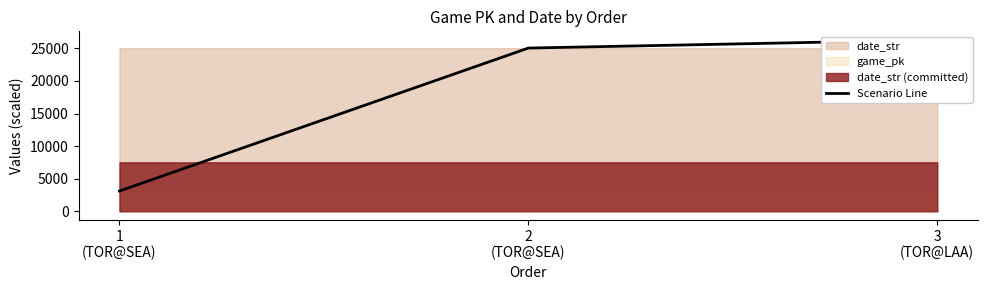

What is the label of the 2nd point from the left?

2
(TOR@SEA)